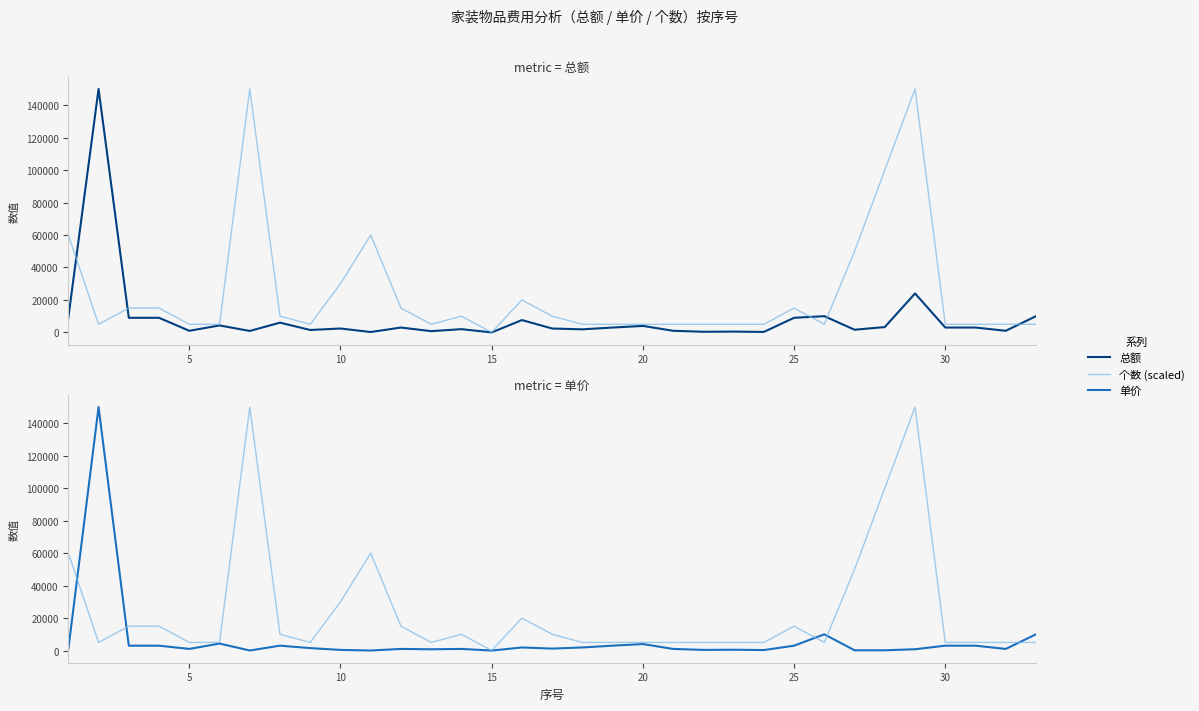

Is this an area chart (filled region under the line)?

No